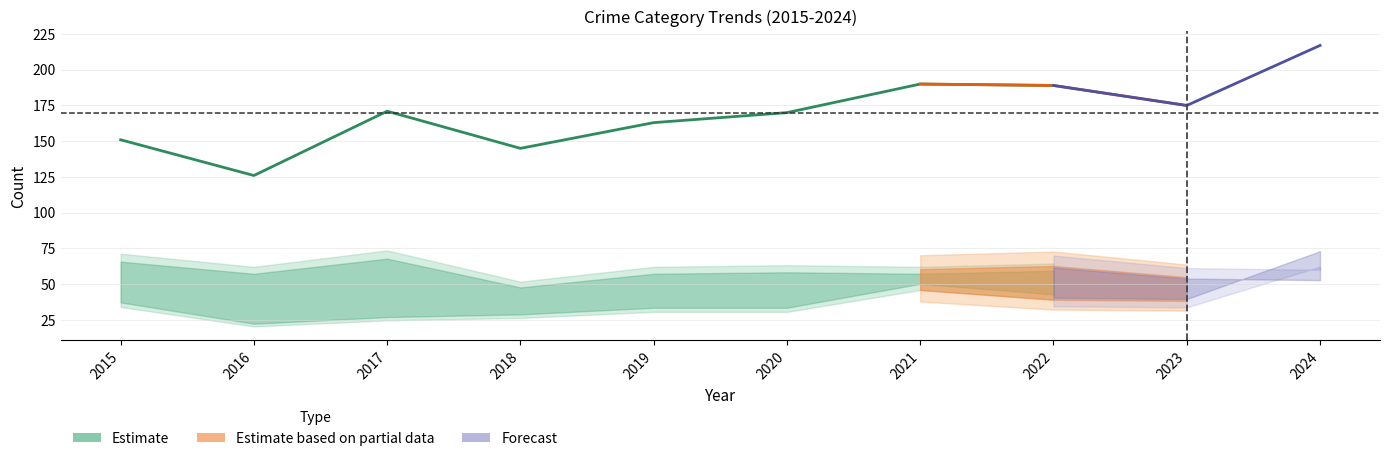

What is the difference between the second highest and minimum values in the Total series?

64